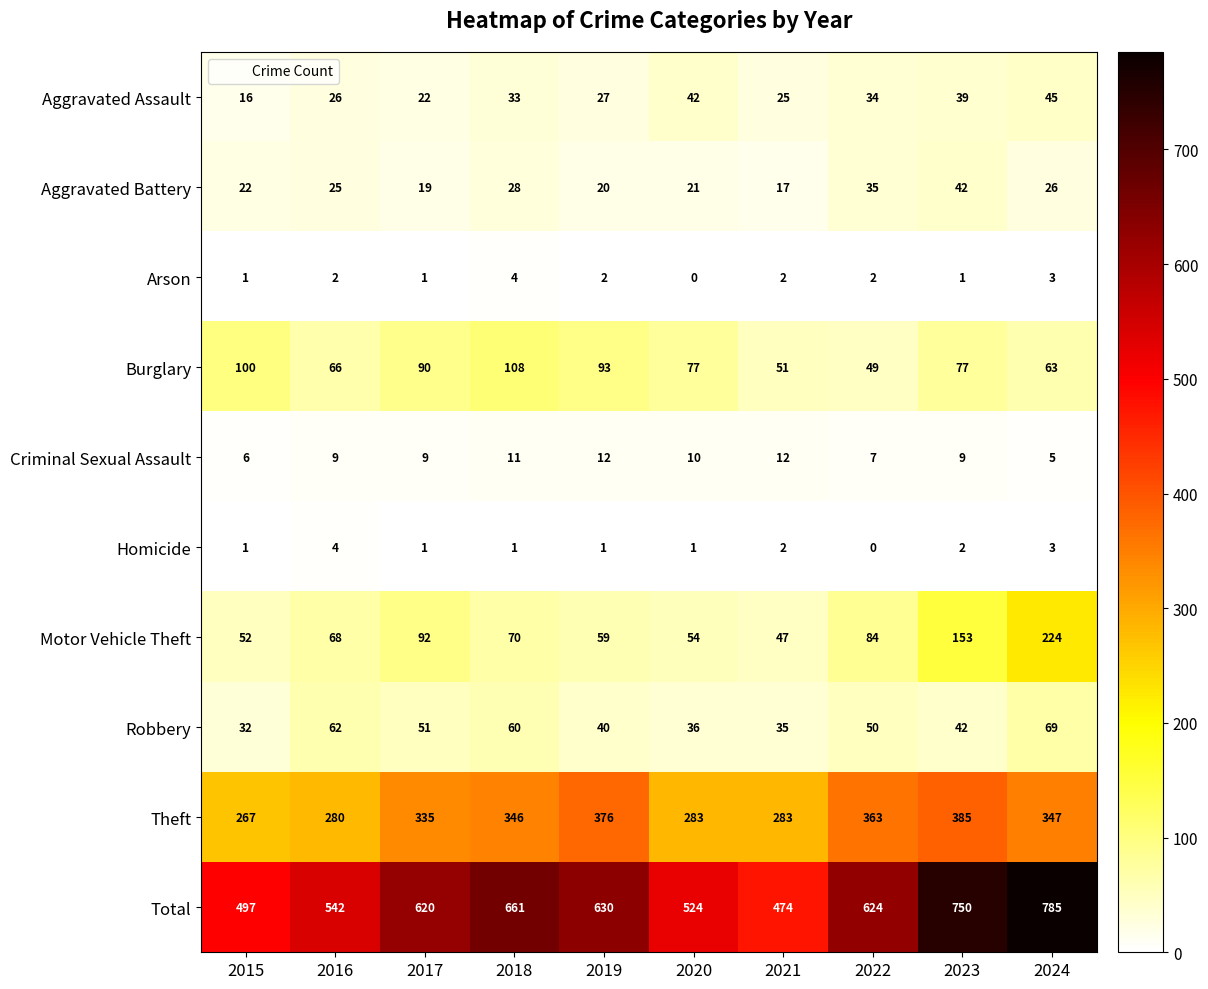

True or false: Arson has a value of 2 at 2022.

True